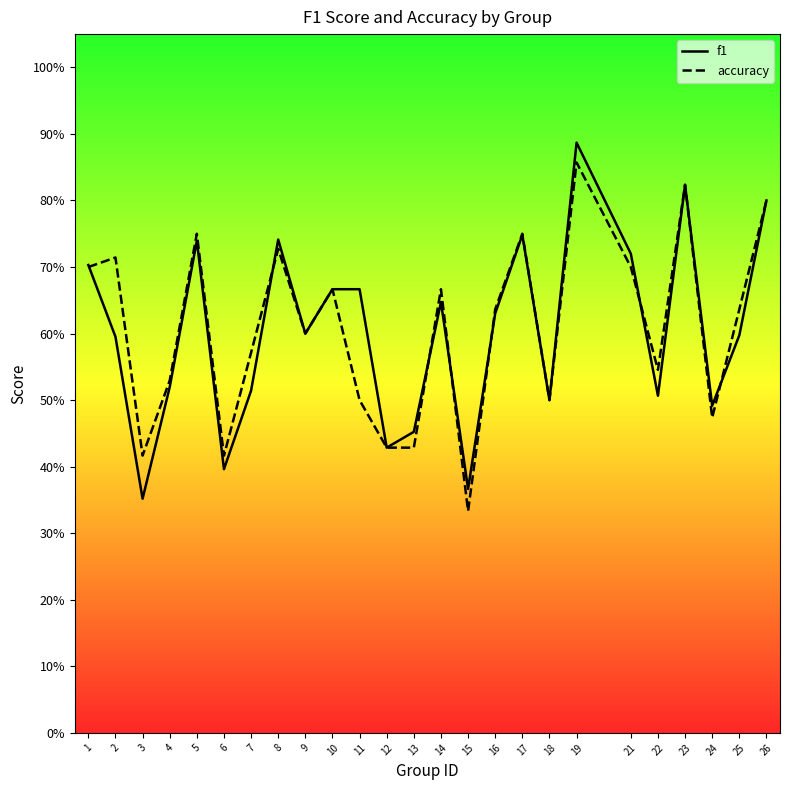

Which series has the largest range (max minus min)?

f1